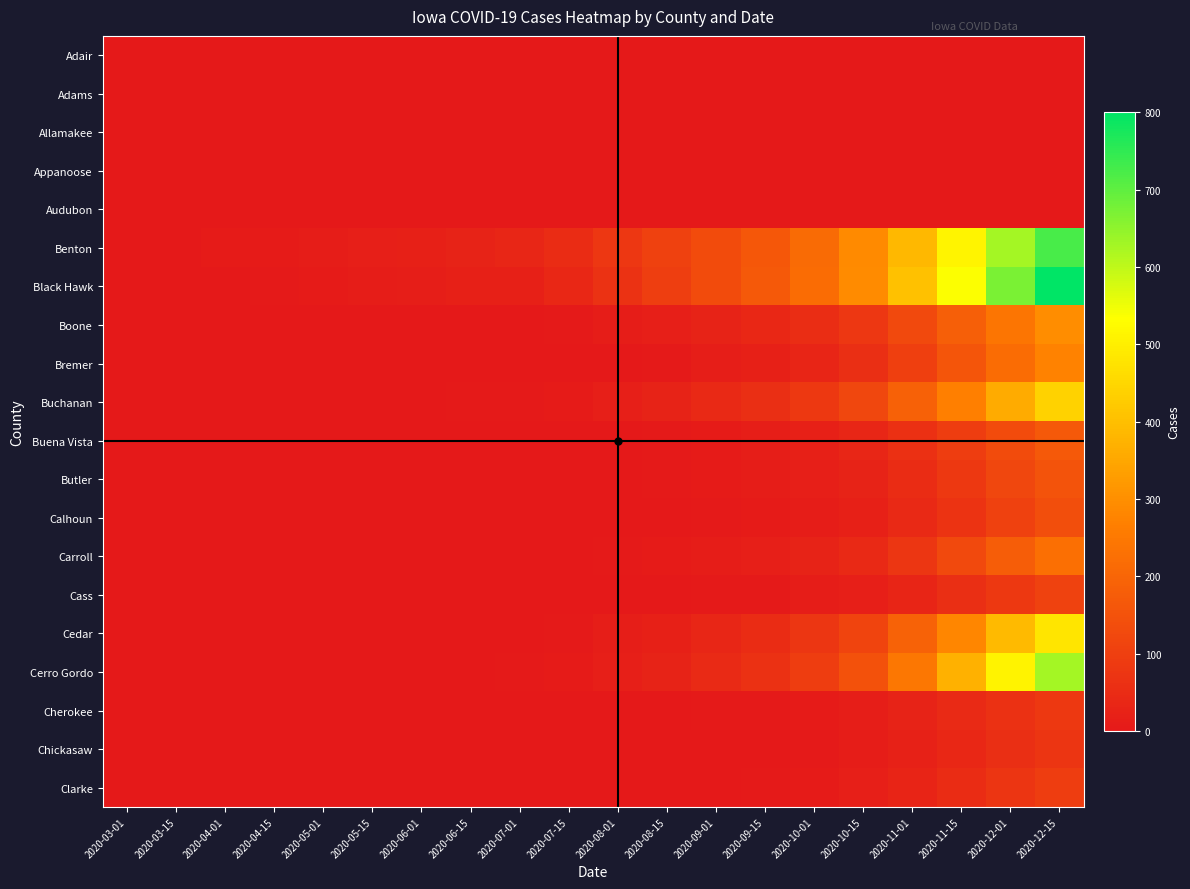

At how many categories does at least one series exceed 410?

3